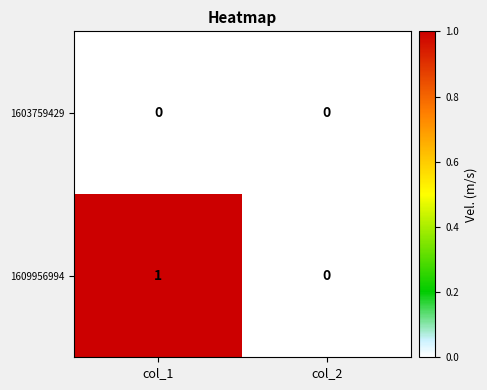

Which series has the largest total across all categories?

1609956994